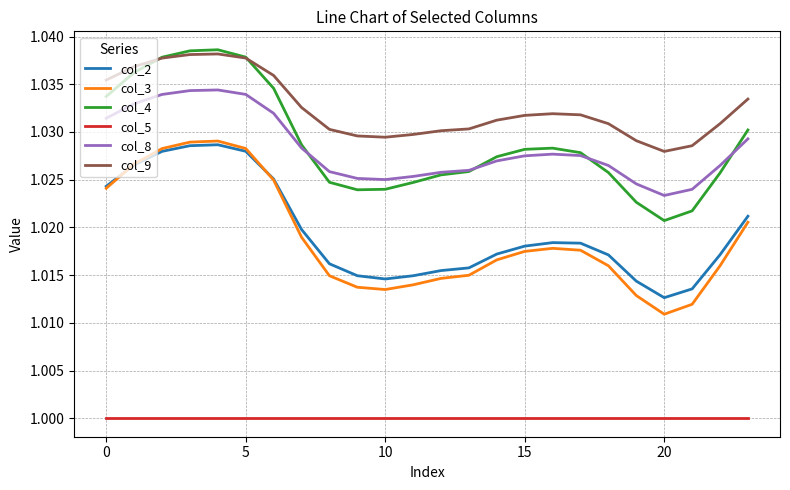

Which series has the widest spread of values?

col_3